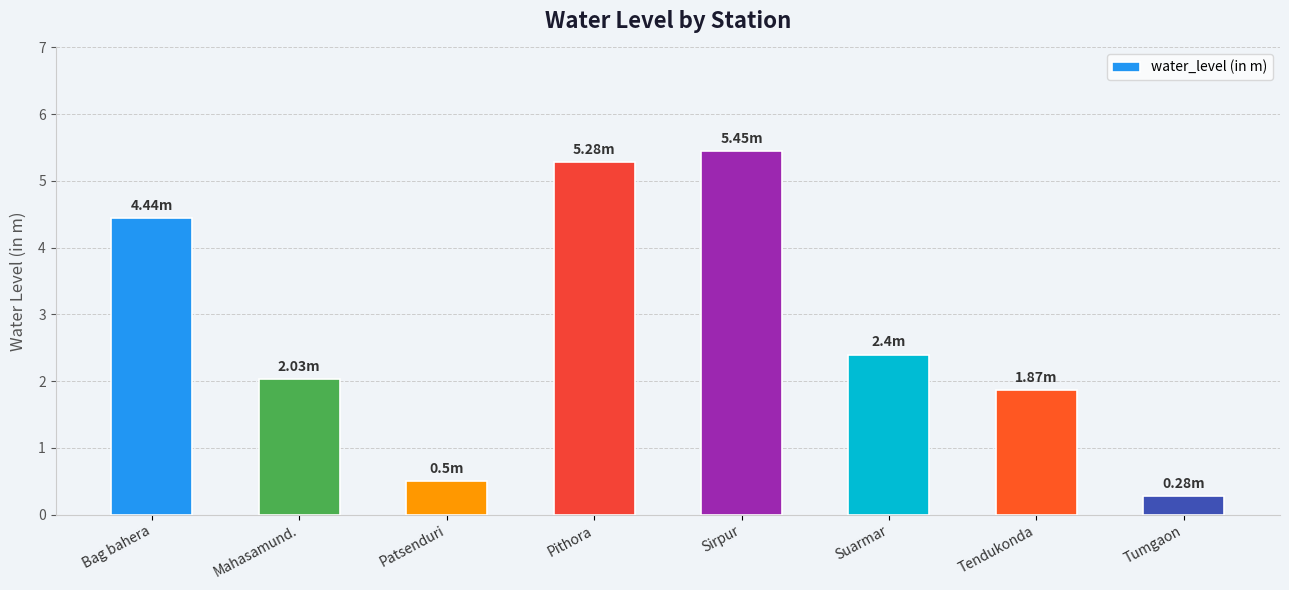

What is the difference between the second highest and minimum values?

5.0